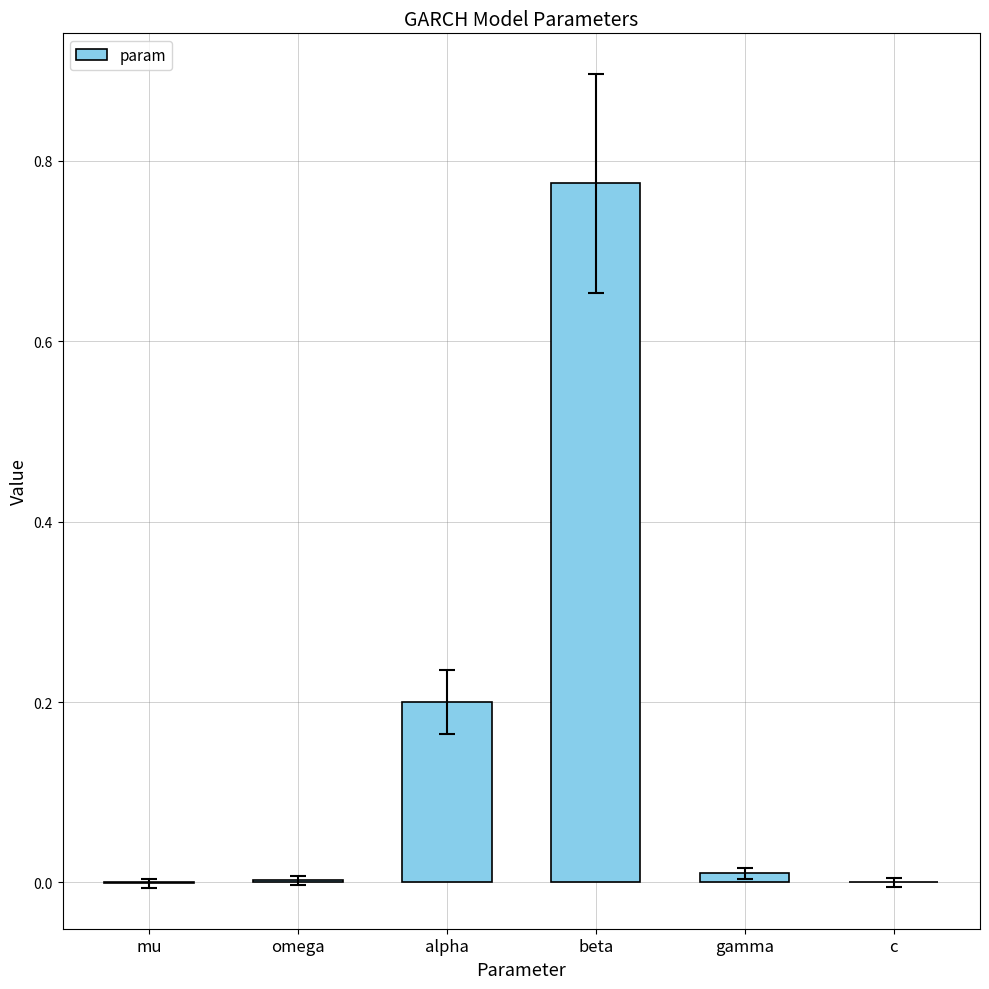

What is the sum of all values?

1.0